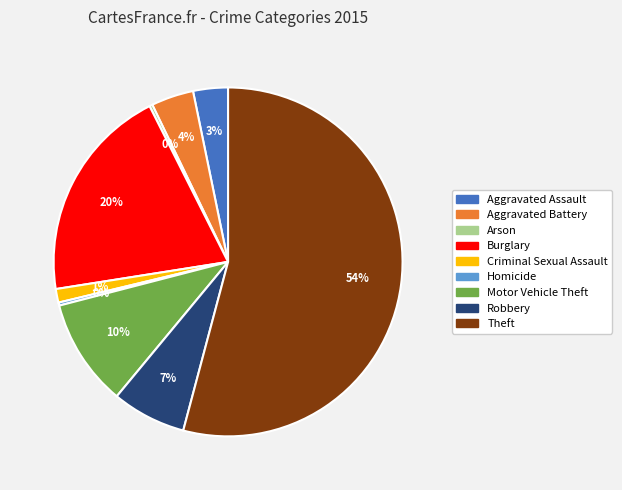

What is the ratio of the value at Burglary to the value at Arson?

71.5